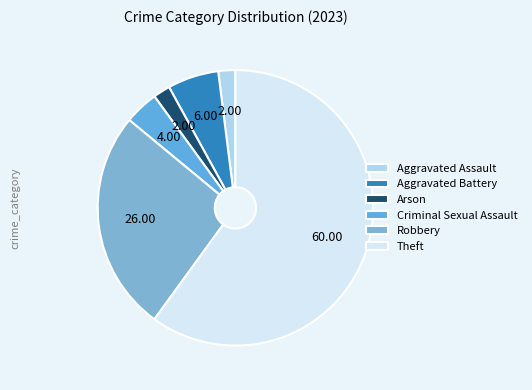

Count the number of slices in the pie.

6